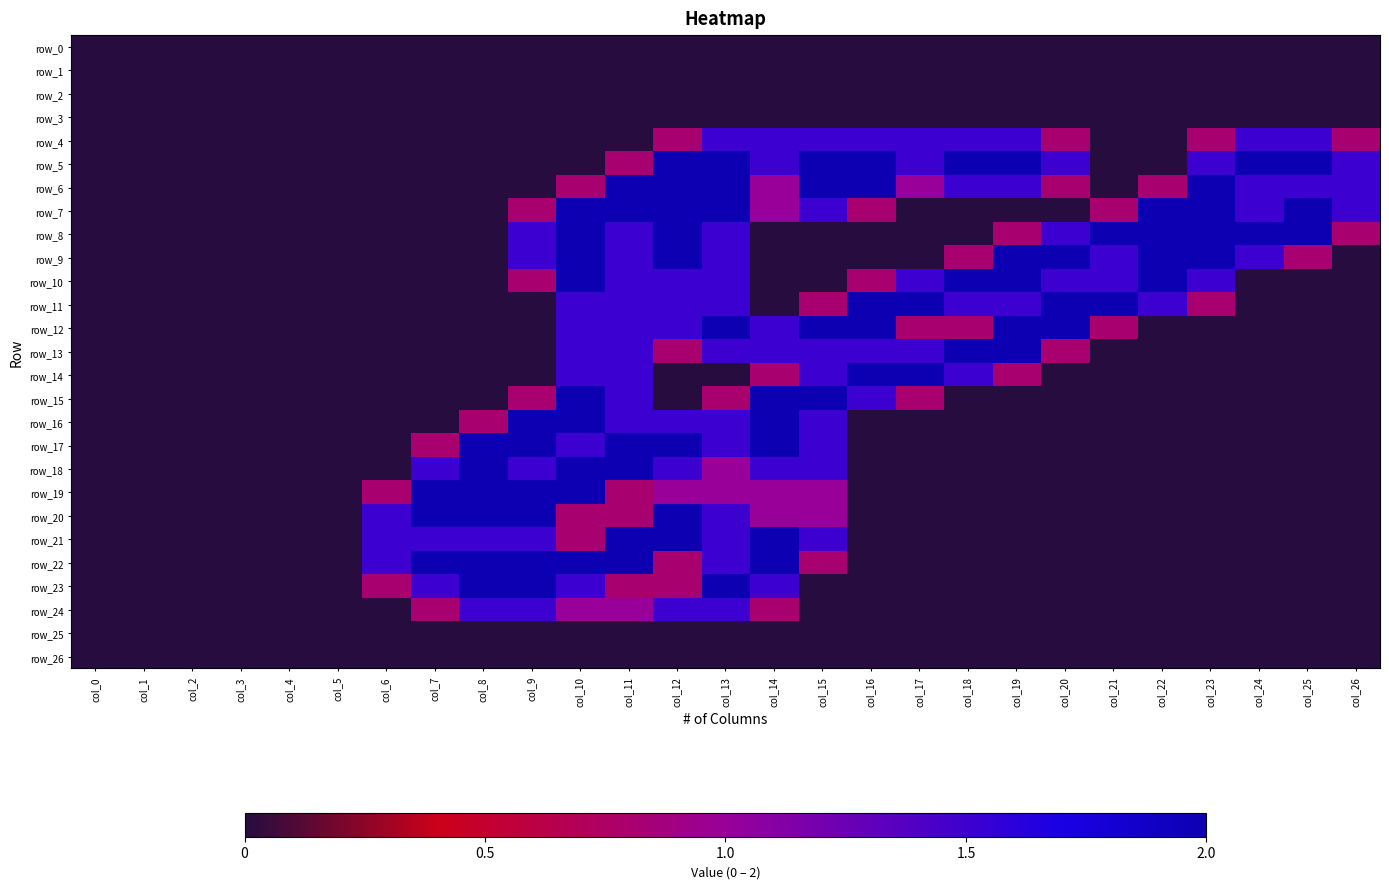

Which has a higher value, col_26 or col_6?

col_26